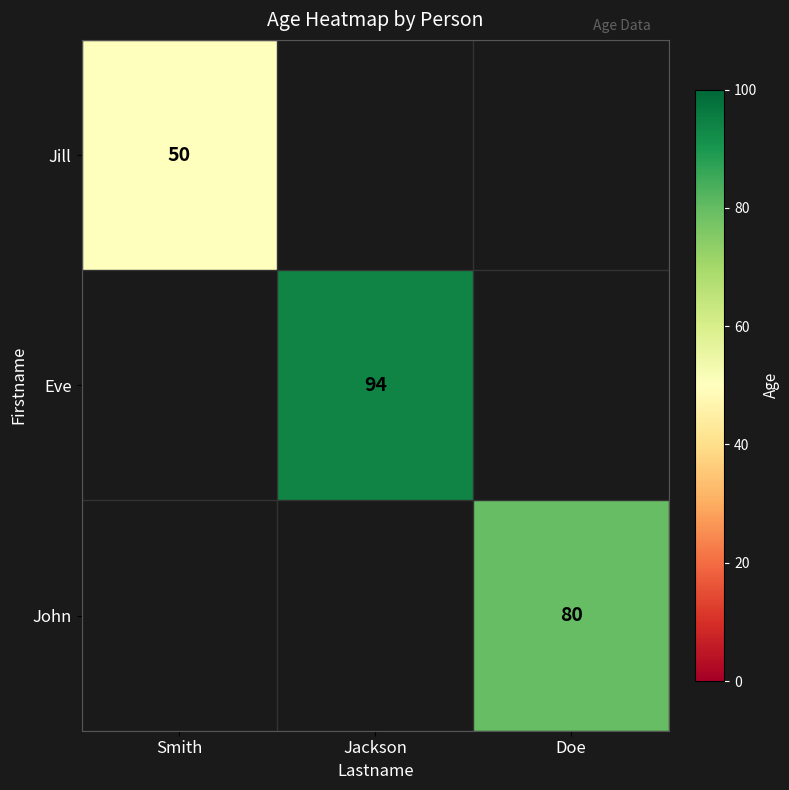

True or false: John has a value of 54 at Doe.

False